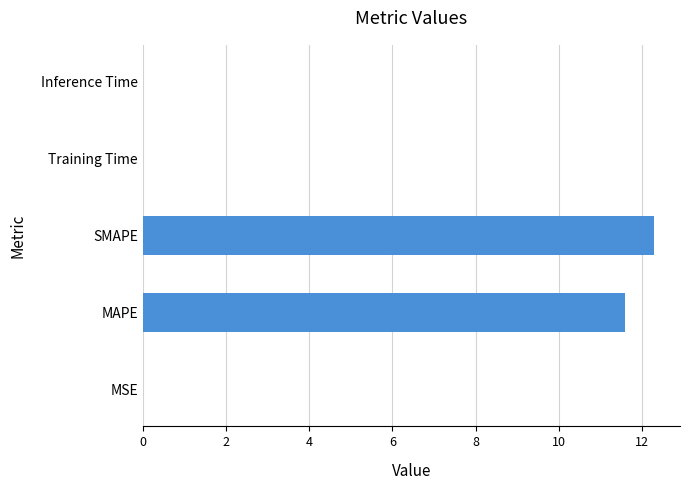

What is the ratio of the value at SMAPE to the value at MAPE?

1.1